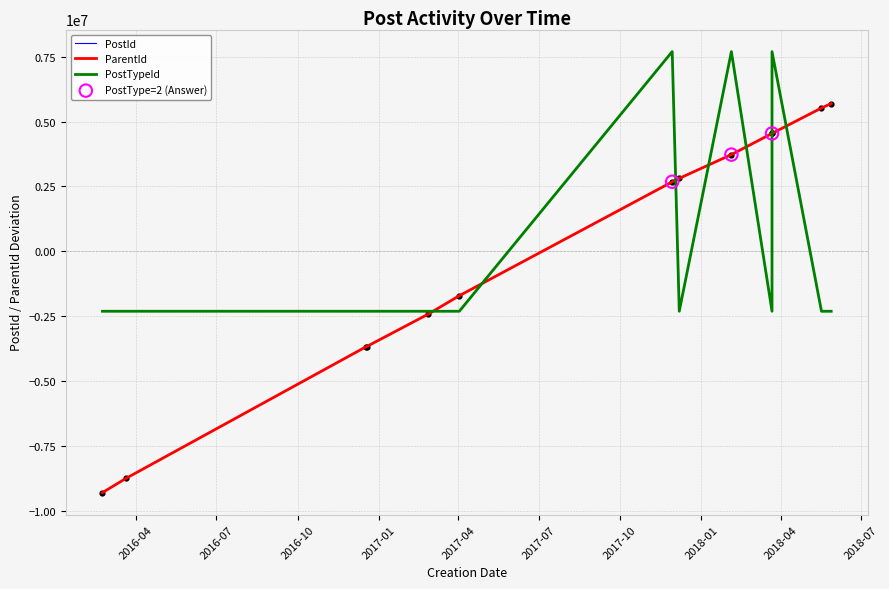

What is the total value across all series at 2016-12-18?

-9645397.8